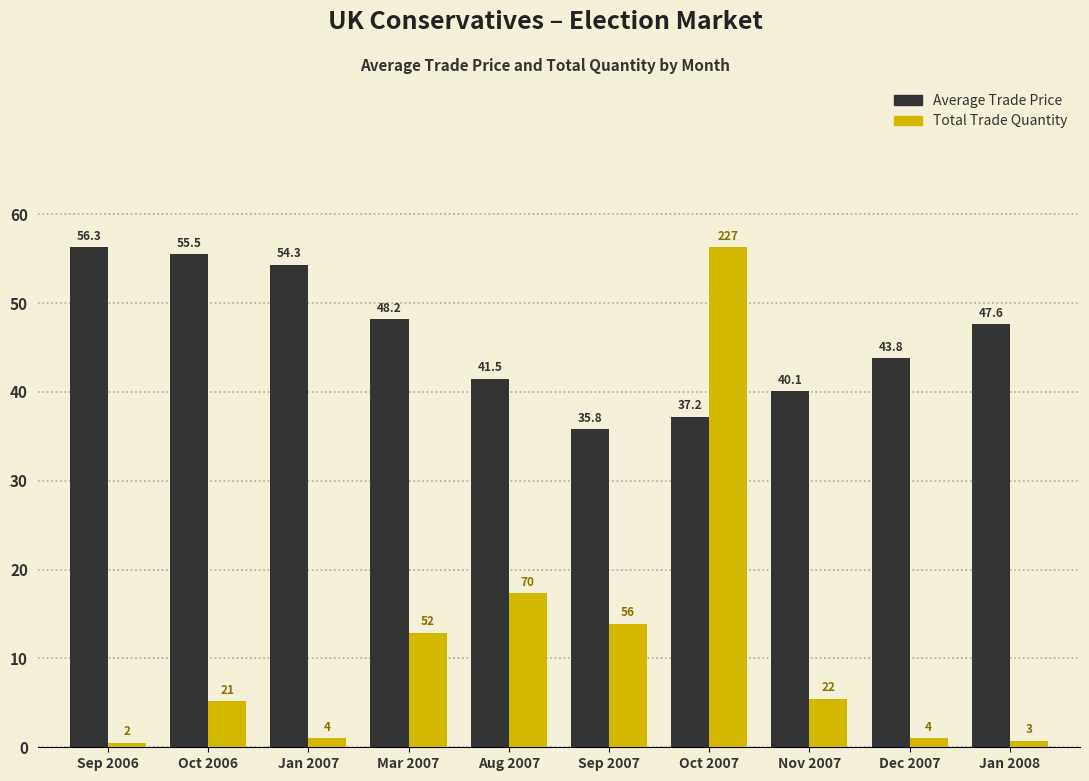

Where is Average Trade Price nearest to the value 46?

Jan 2008